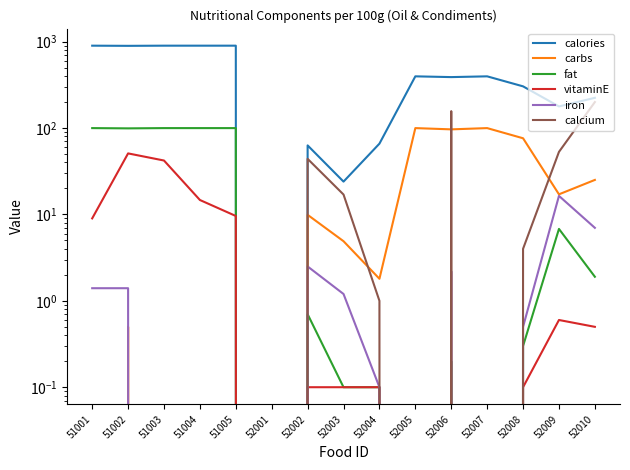

What is the average value of the vitaminE series?

8.5